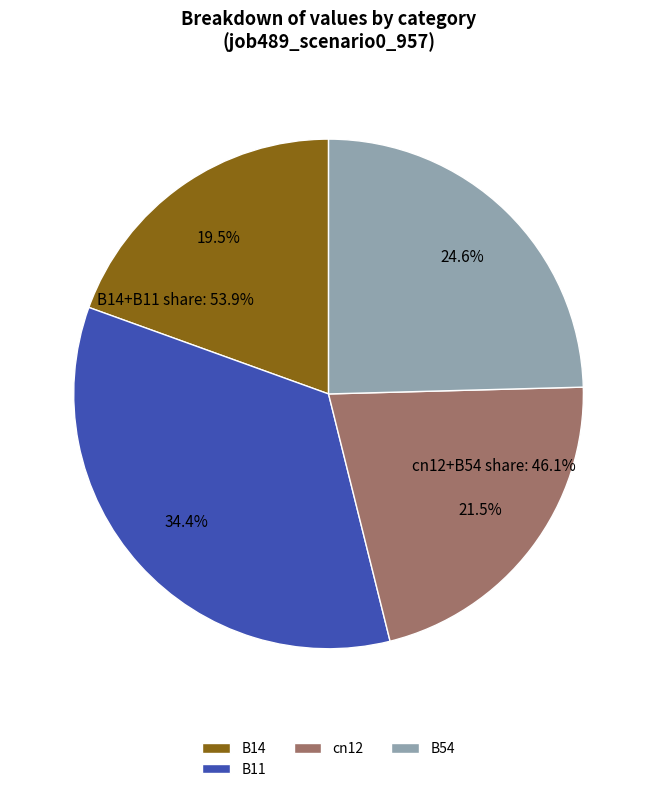

Count the number of slices in the pie.

5